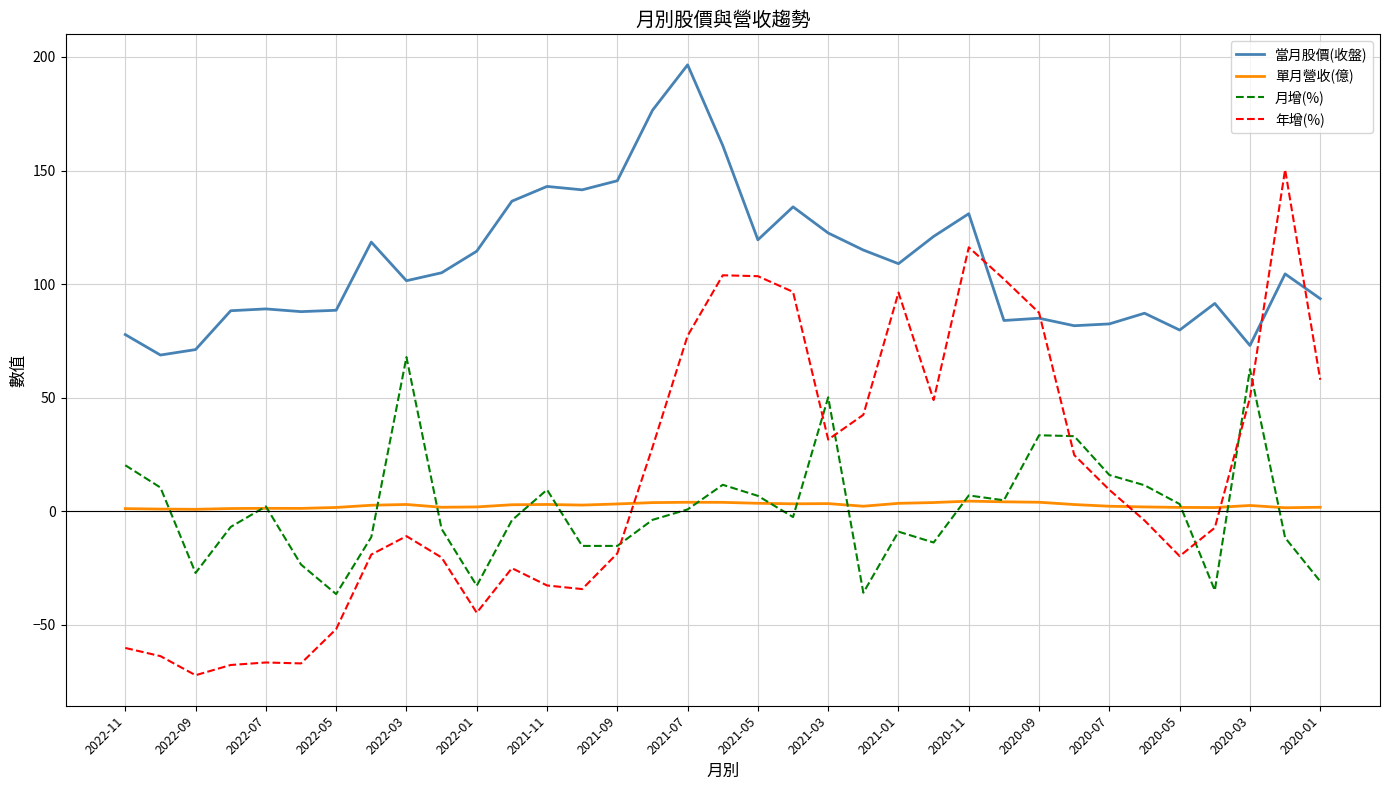

What is the sum of all 單月營收(億) values?

91.5